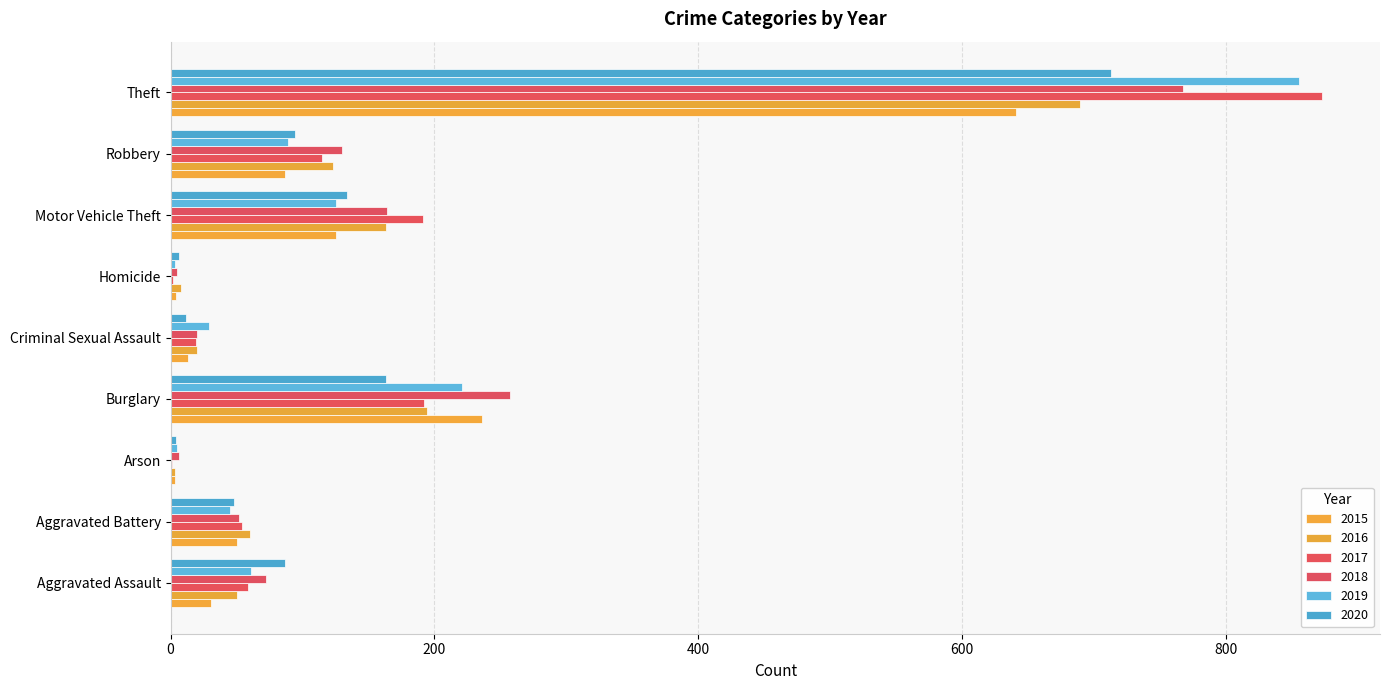

How many categories are shown in the chart?

9